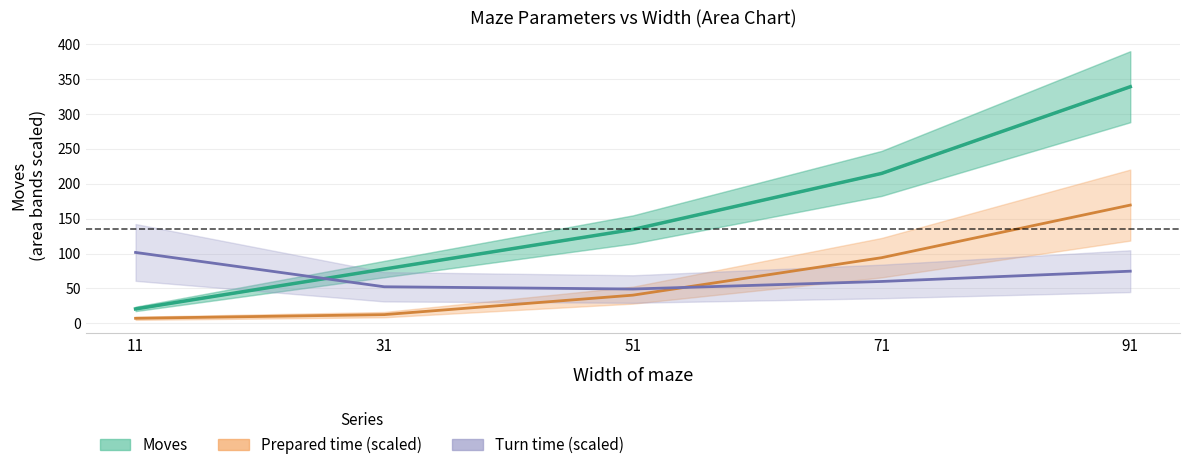

Where is the first local minimum for Turn time (scaled)?

51